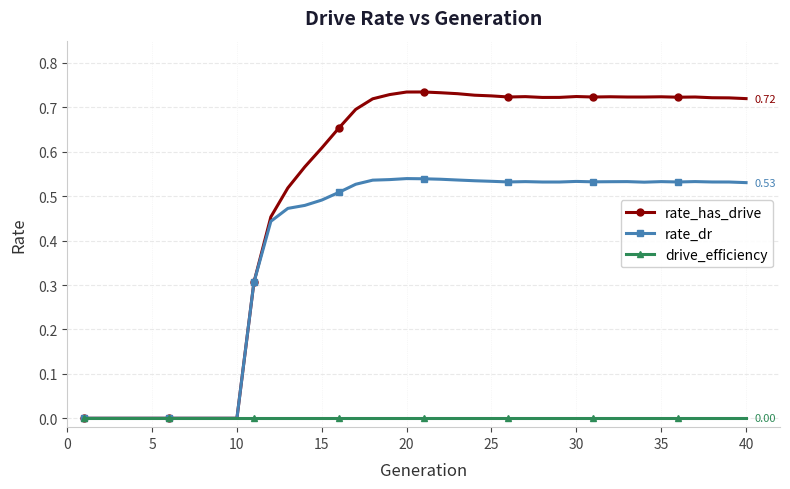

Does the chart have visible grid lines?

Yes